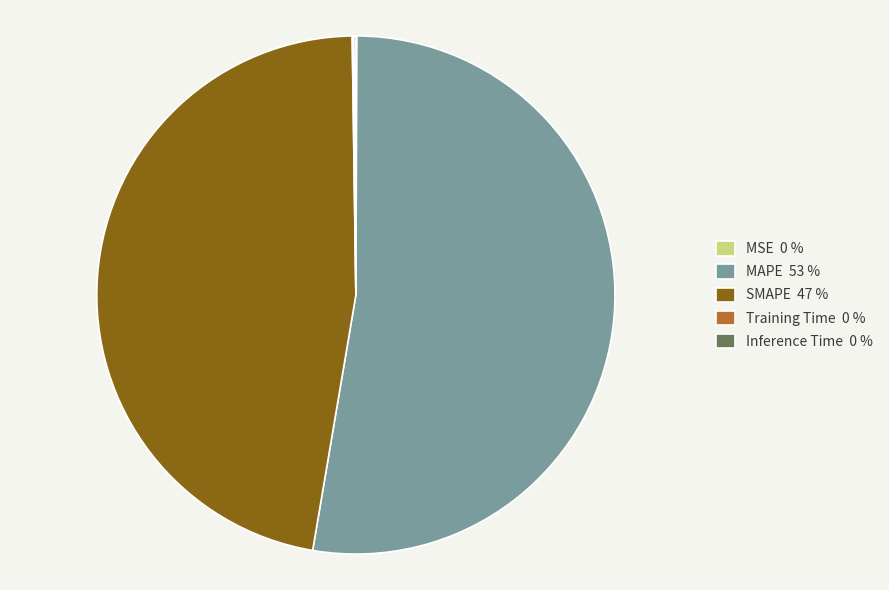

Does any single category account for the majority?

Yes